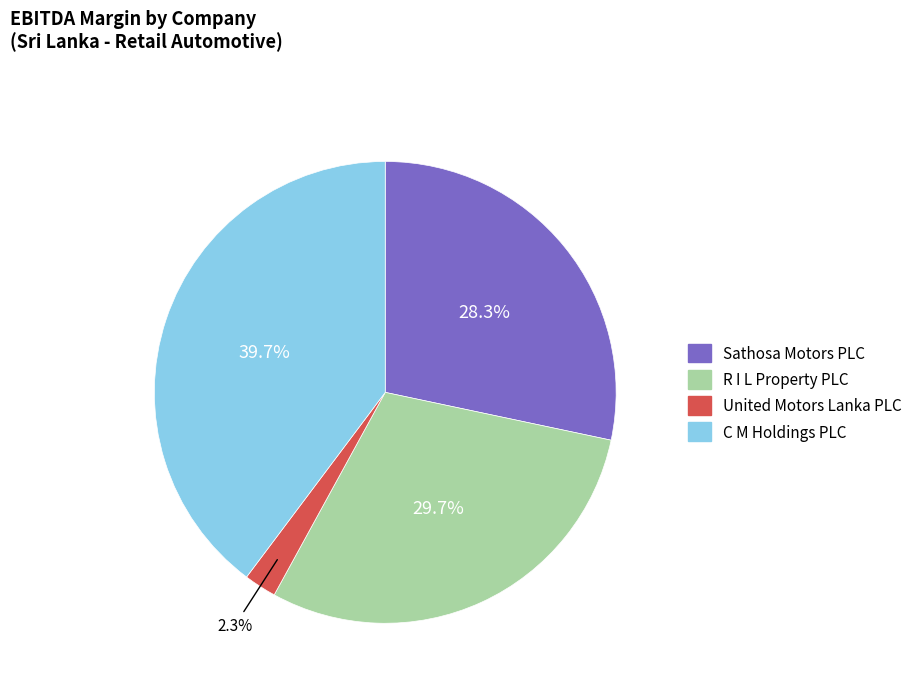

Does United Motors Lanka PLC account for over 50% of the chart?

No